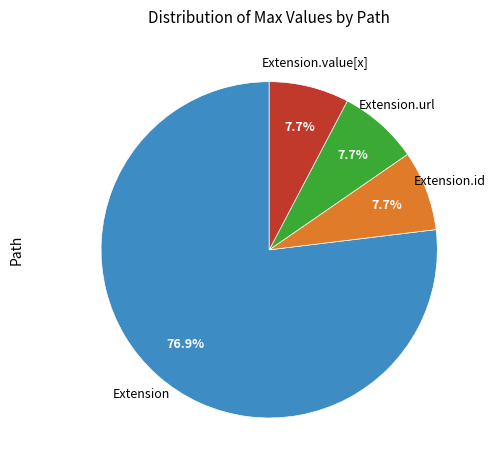

Is there any slice that represents more than half of the pie?

Yes